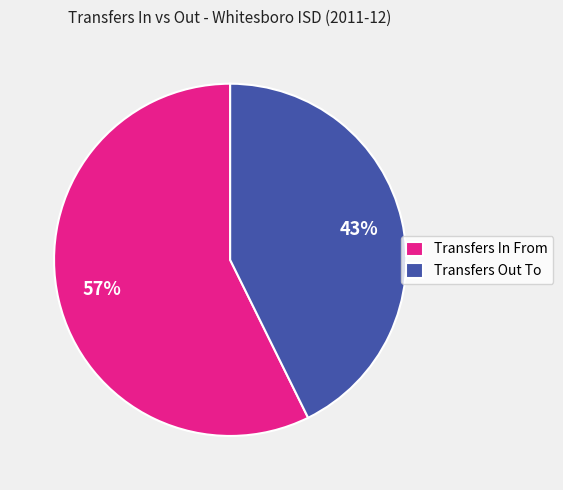

Which category has the smallest portion of the pie?

Transfers Out To